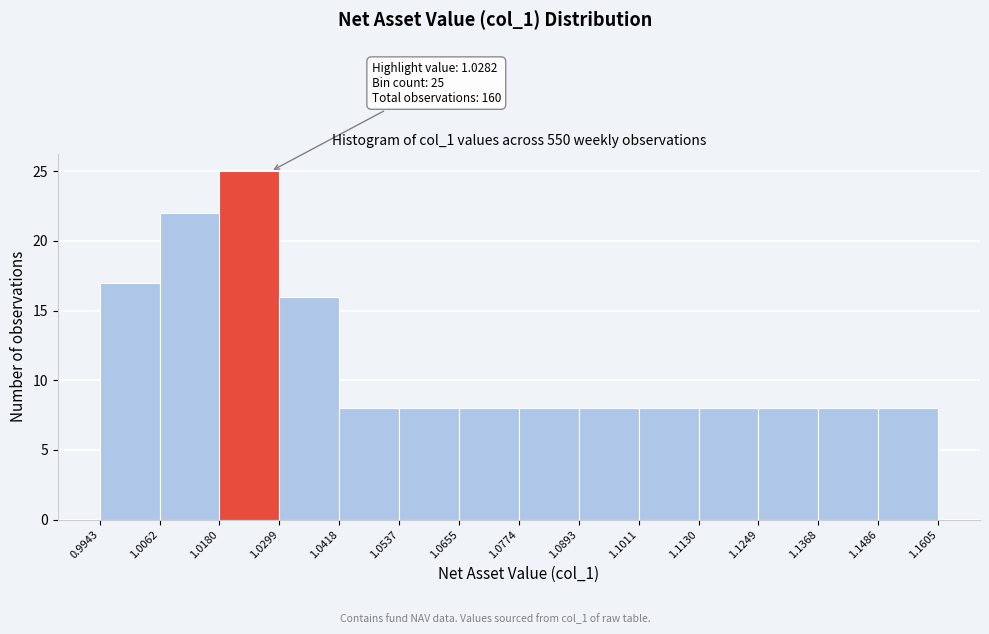

Over which range of the x-axis is the bar tallest?

1.0180 to 1.0299